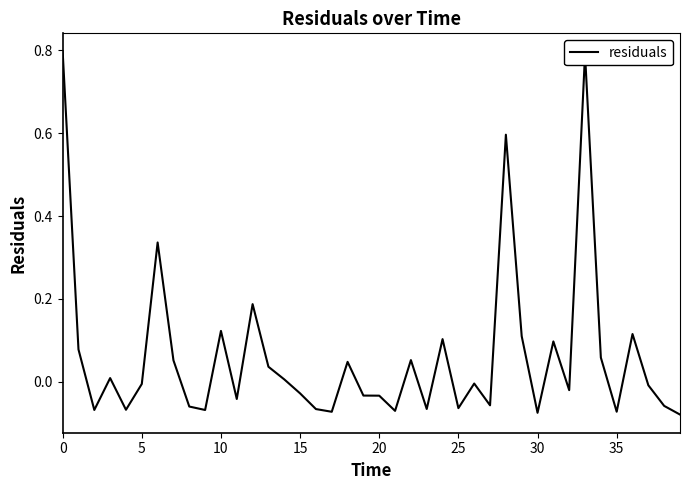

Reading right to left, extract all data points from this chart.

-0.1	-0.1	-0.0	0.1	-0.1	0.1	0.8	-0.0	0.1	-0.1	0.1	0.6	-0.1	-0.0	-0.1	0.1	-0.1	0.1	-0.1	-0.0	-0.0	0.0	-0.1	-0.1	-0.0	0.0	0.0	0.2	-0.0	0.1	-0.1	-0.1	0.1	0.3	-0.0	-0.1	0.0	-0.1	0.1	0.8